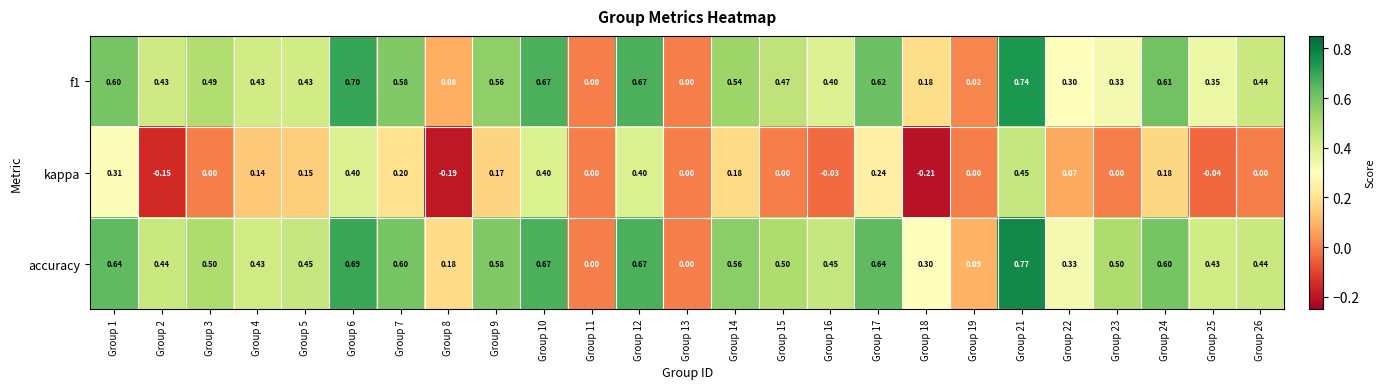

Is the value of kappa at Group 6 greater than the value of f1 at Group 26?

No